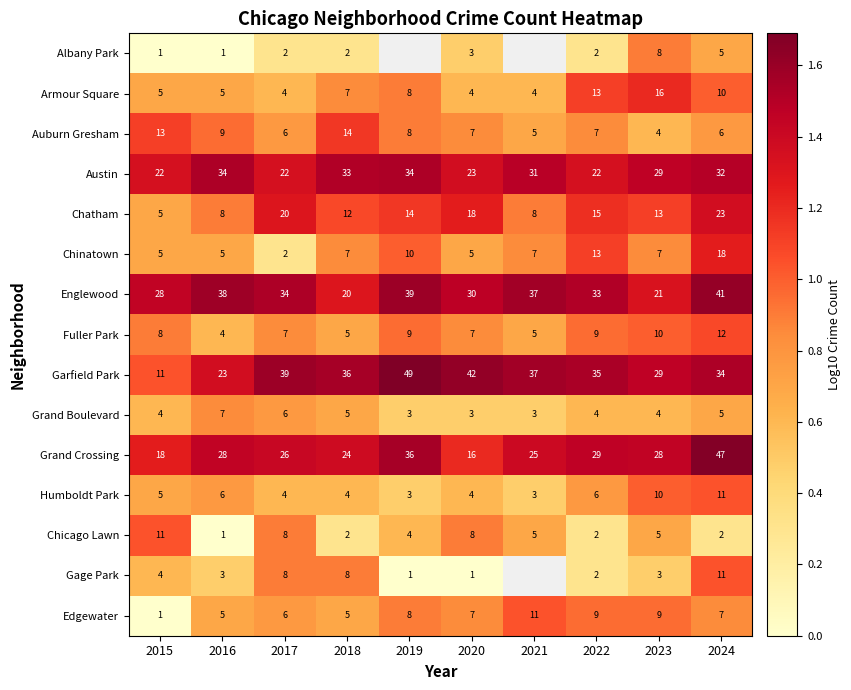

Count the Fuller Park values in the range 5 to 9.

7